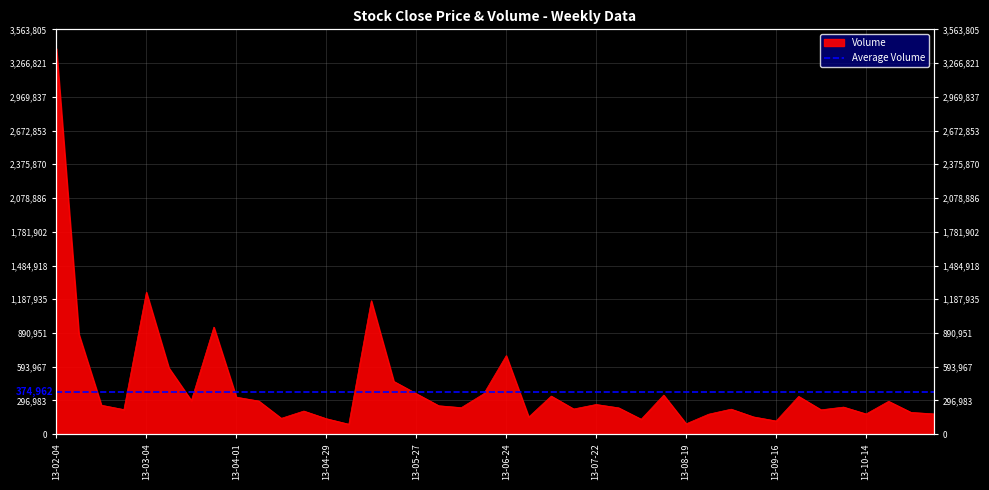

List the labels in order of value, largest first.

2013-02-04, 2013-03-04, 2013-05-13, 2013-03-25, 2013-02-11, 2013-06-24, 2013-03-11, 2013-05-20, 2013-05-27, 2013-06-17, 2013-08-12, 2013-07-08, 2013-09-23, 2013-04-01, 2013-03-18, 2013-04-08, 2013-10-21, 2013-07-22, 2013-02-18, 2013-06-03, 2013-10-07, 2013-06-10, 2013-07-29, 2013-07-15, 2013-09-02, 2013-02-25, 2013-09-30, 2013-04-22, 2013-10-28, 2013-11-04, 2013-10-14, 2013-08-26, 2013-09-09, 2013-07-01, 2013-04-15, 2013-04-29, 2013-08-05, 2013-09-16, 2013-08-19, 2013-05-06